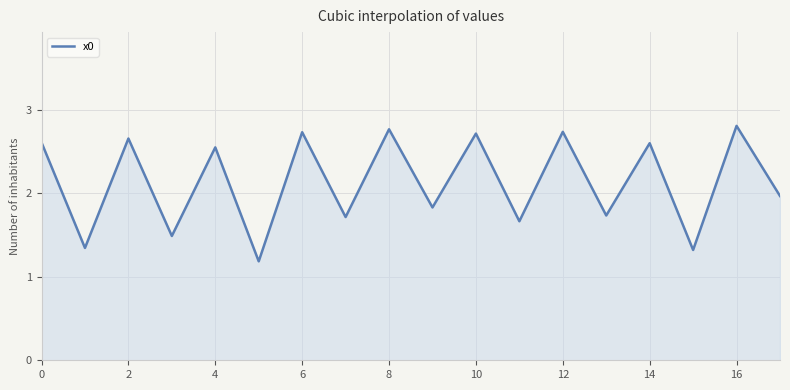

Does the chart display data point markers on the line(s)?

No